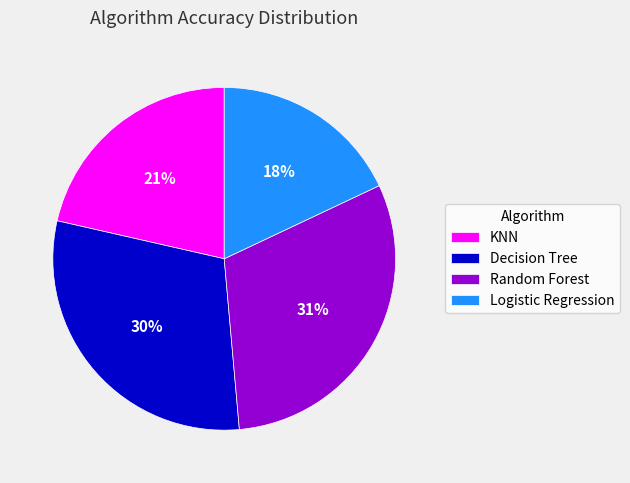

Rank the categories by value from highest to lowest.

Random Forest, Decision Tree, KNN, Logistic Regression